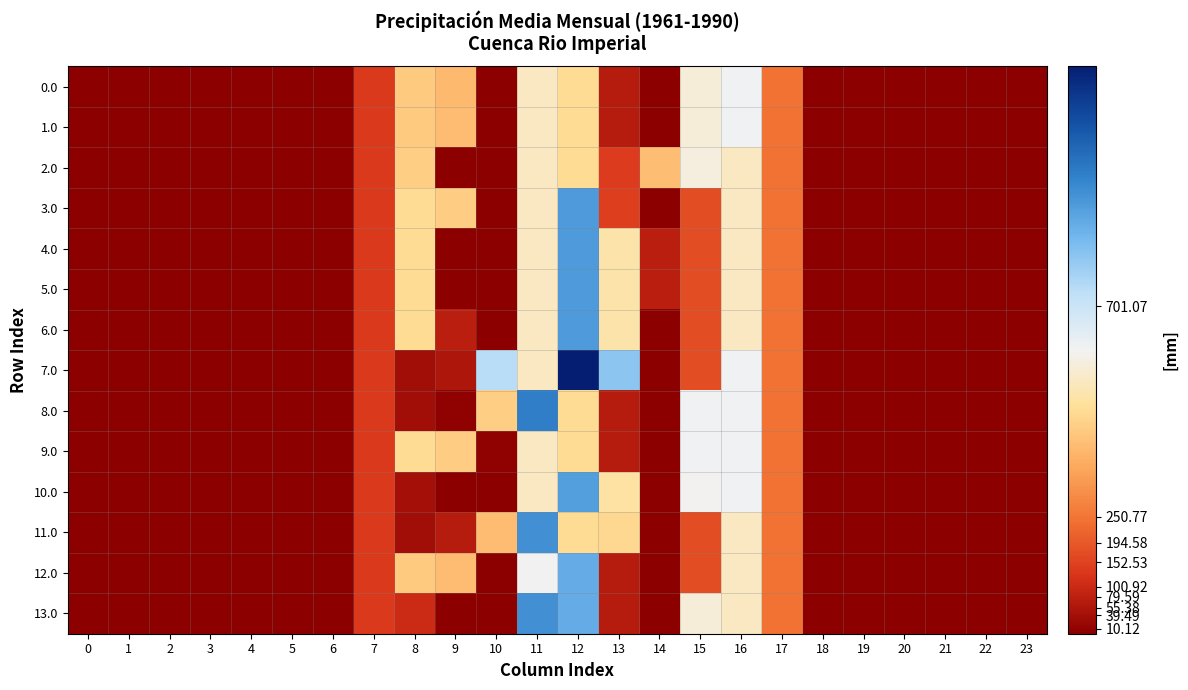

Which series changed the most between 13 and 23?

7.0